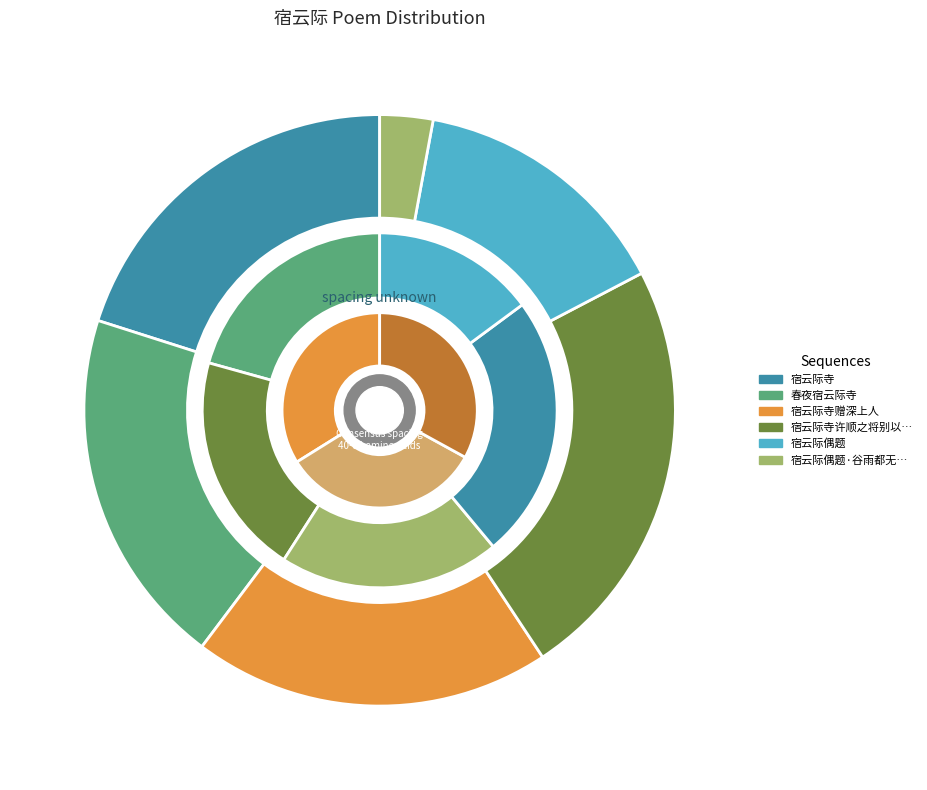

Does 宿云际寺赠深上人 represent more than half of the total?

No